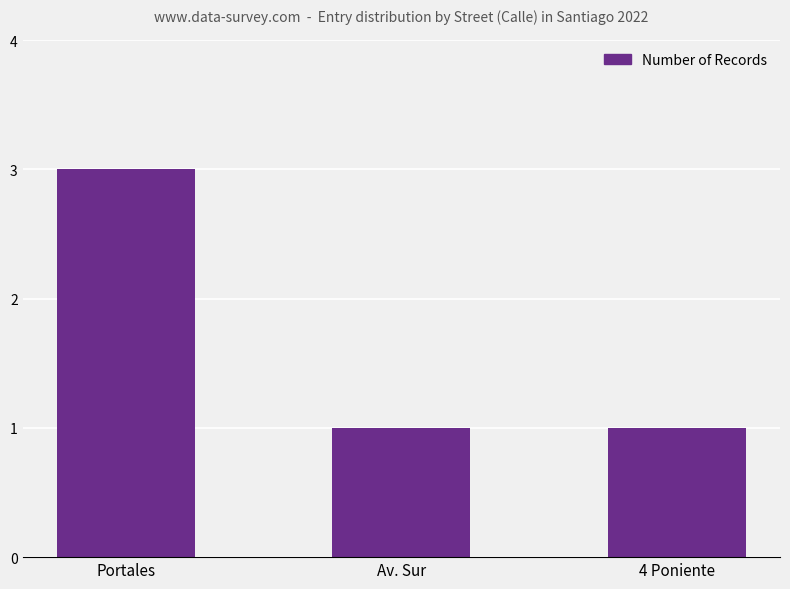

What is the change in value from Portales to 4 Poniente?

-2